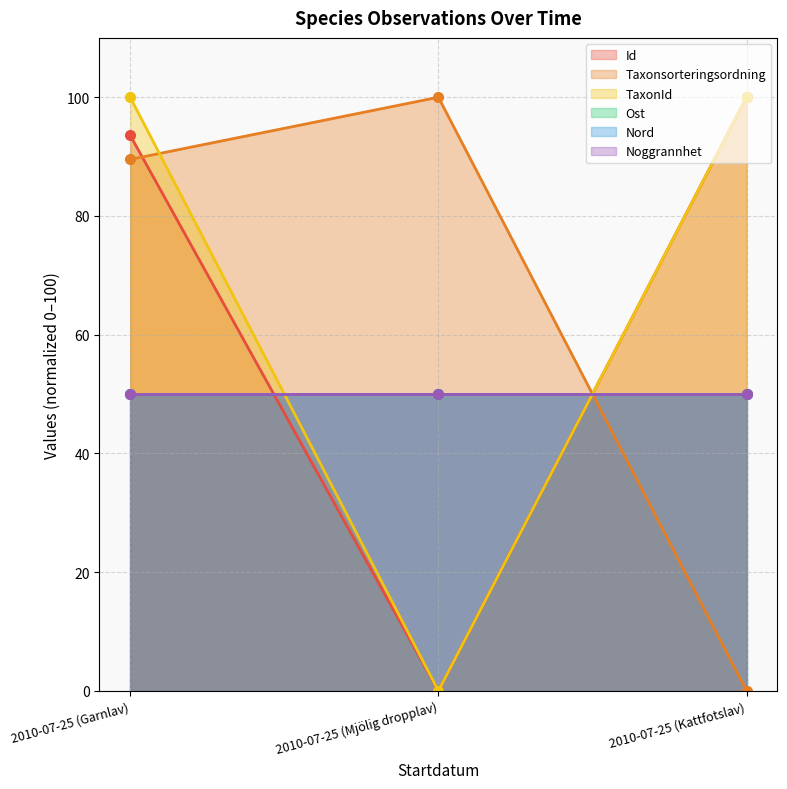

Which label corresponds to the largest value in the chart?

2010-07-25 (Kattfotslav)